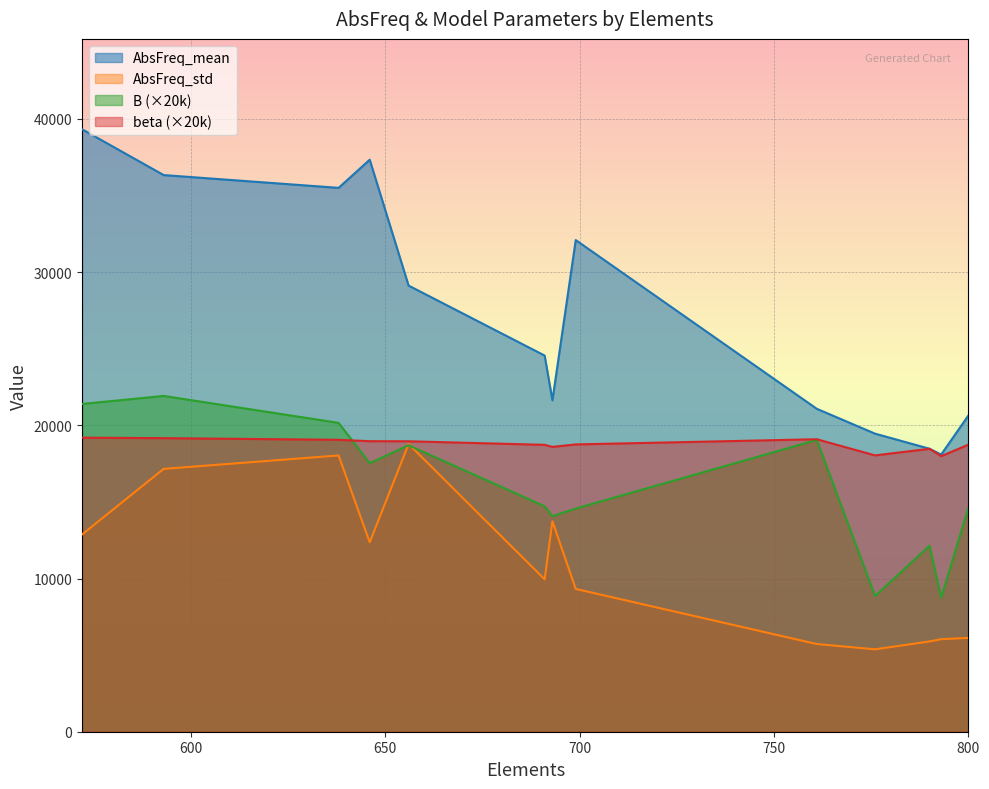

True or false: AbsFreq_std and AbsFreq_mean cross at least once.

False